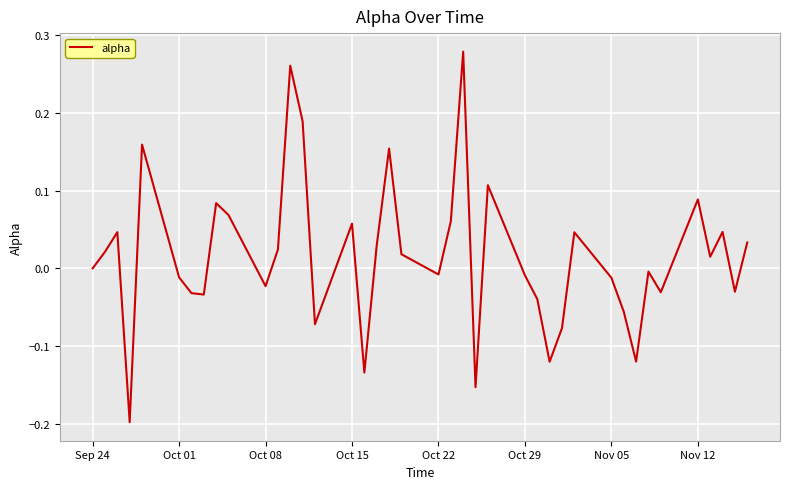

What is the difference between the maximum and minimum values?

0.5